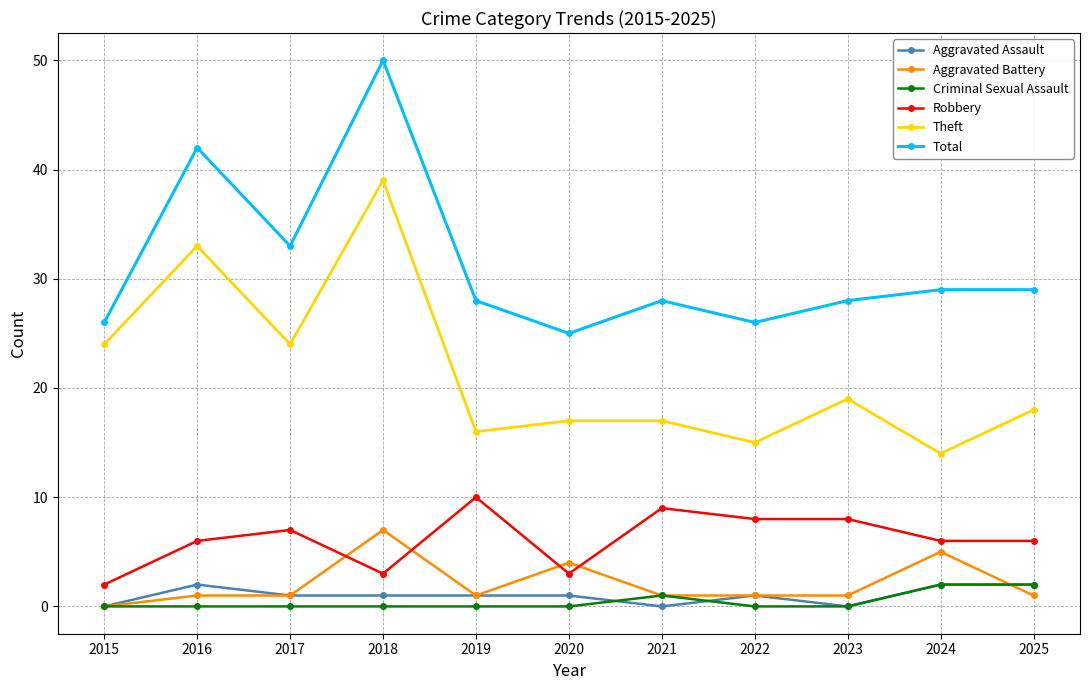

The value of Aggravated Battery at 2015 is 5. True or false?

False